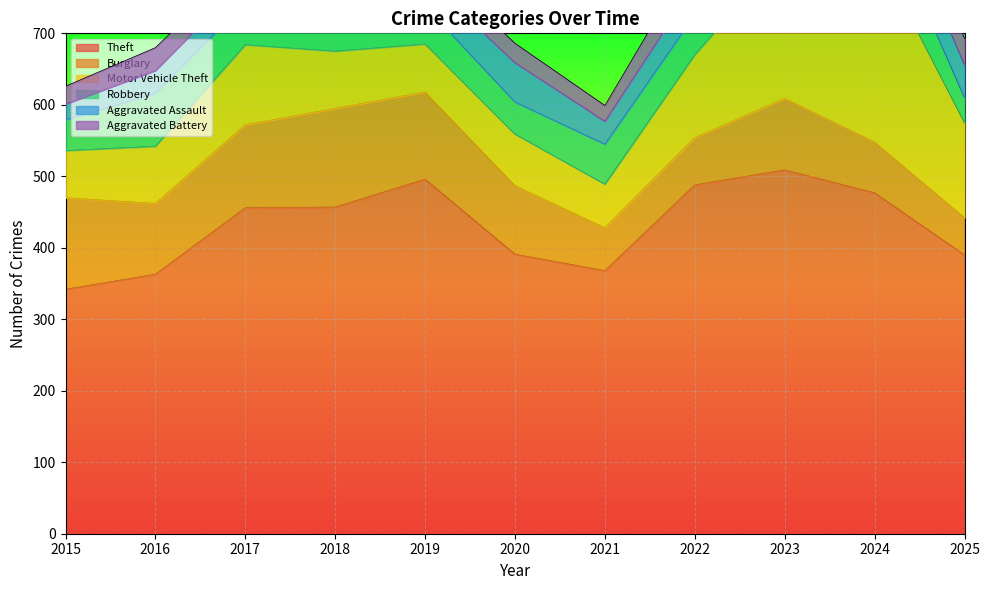

At which category does Robbery reach its first local valley?

2017